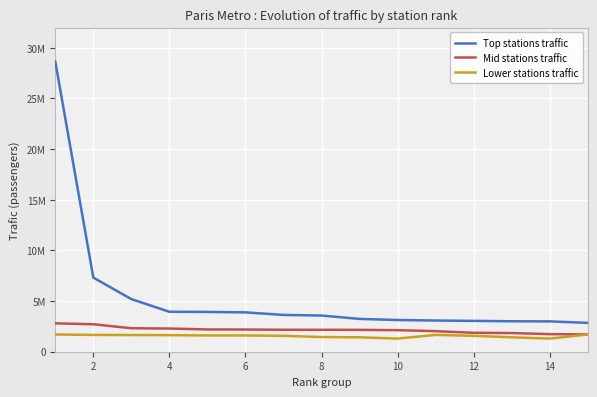

Does the chart display data point markers on the line(s)?

No